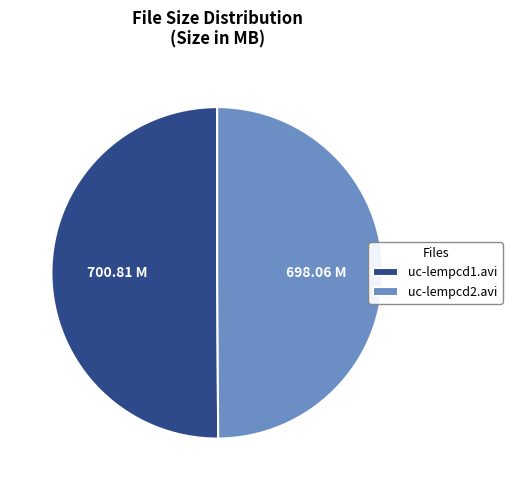

Approximately how many times larger is the value at uc-lempcd1.avi compared to uc-lempcd2.avi?

1.0